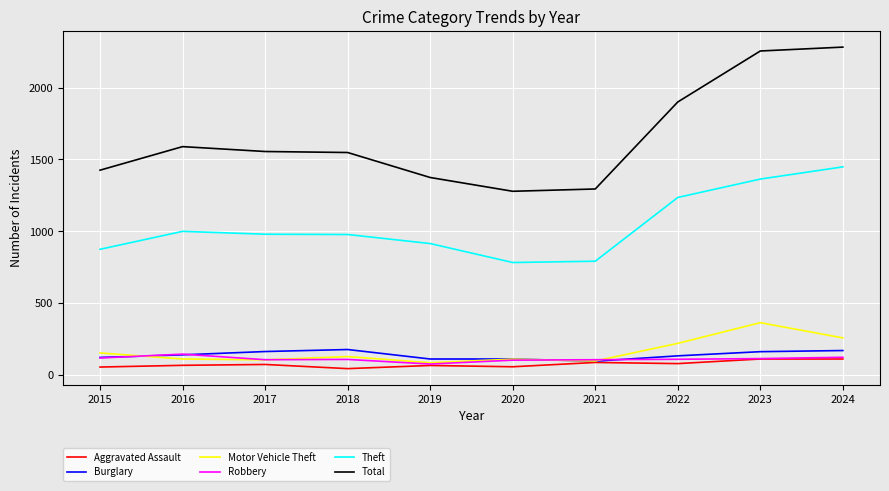

At how many categories does at least one series exceed 1982?

2